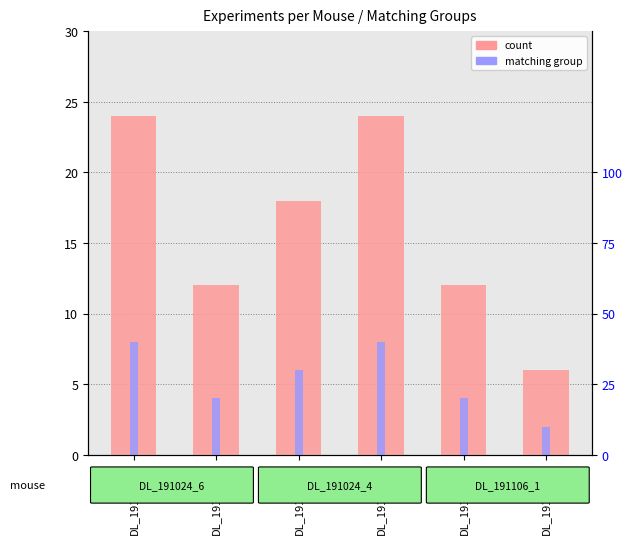

What is the sum of the percentile rank within the sample values at DL_191024_6 and DL_191024_4?

12